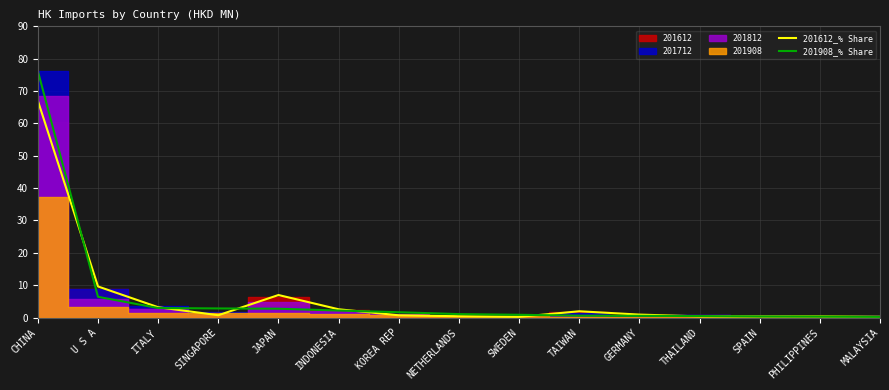

List the series in order of their peak value, highest first.

201908_% Share, 201612_% Share